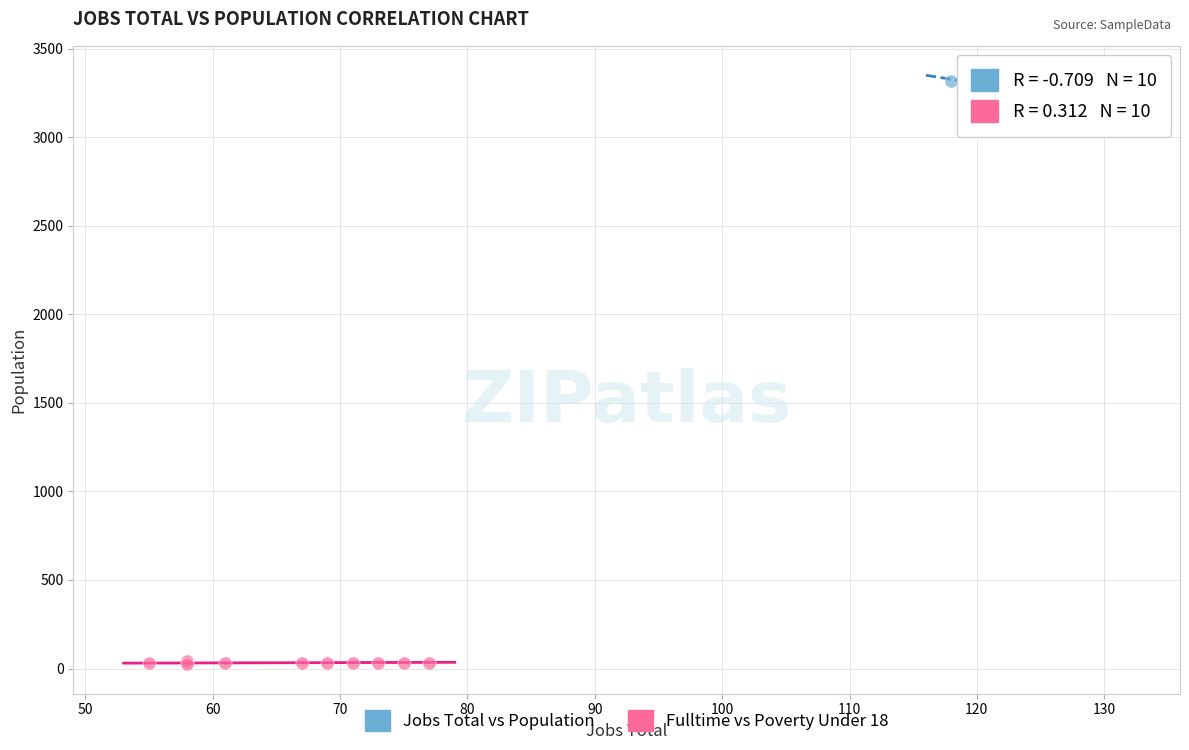

Which series contains the highest Y value?

Jobs Total vs Population